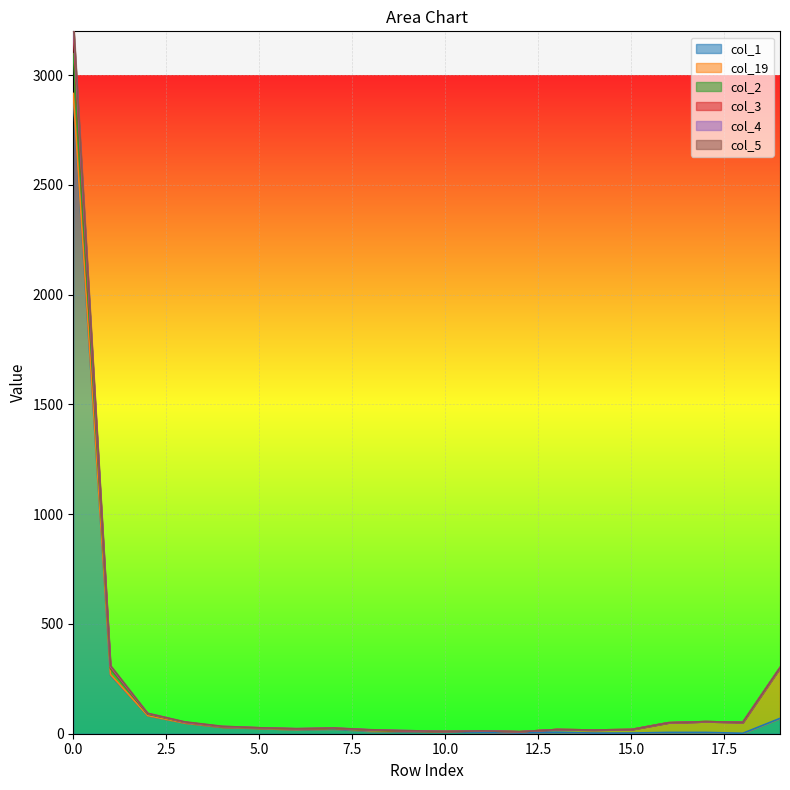

Rank the categories by col_3 value from lowest to highest.

12, 10, 11, 9, 14, 8, 13, 15, 6, 7, 5, 4, 16, 18, 3, 17, 2, 19, 1, 0